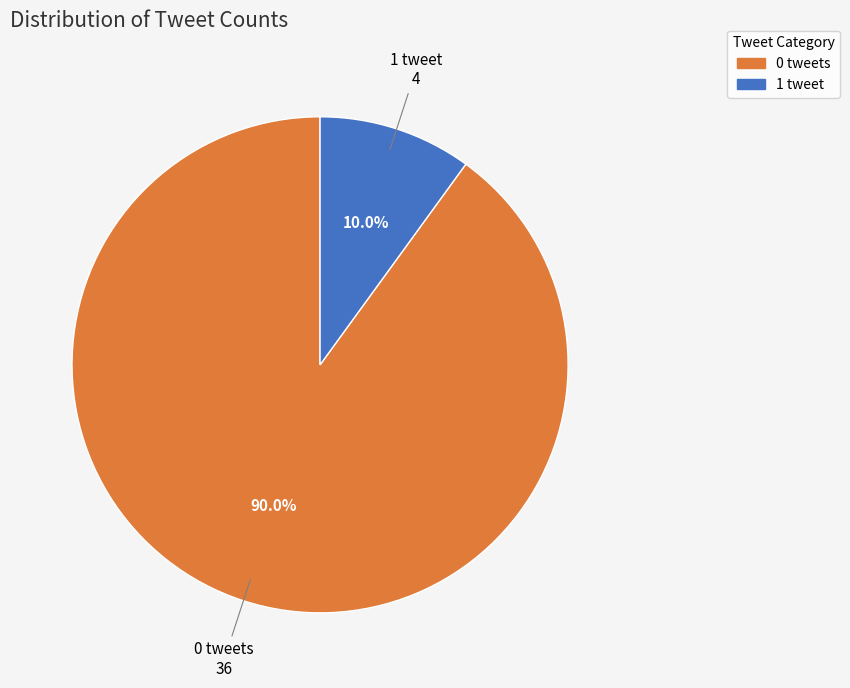

Is there any slice that represents more than half of the pie?

Yes